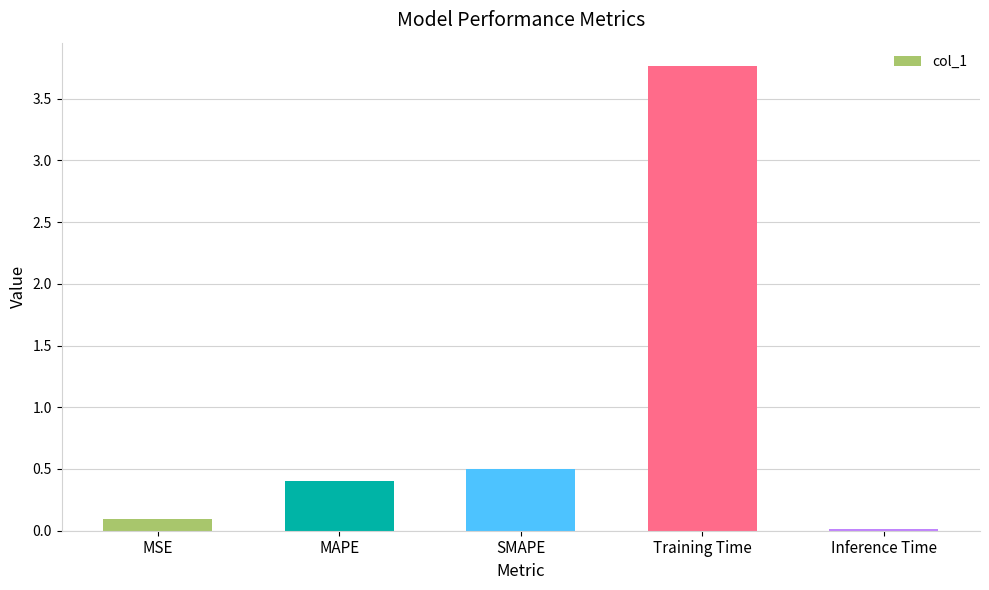

At which category does the chart reach its peak across all series?

Training Time